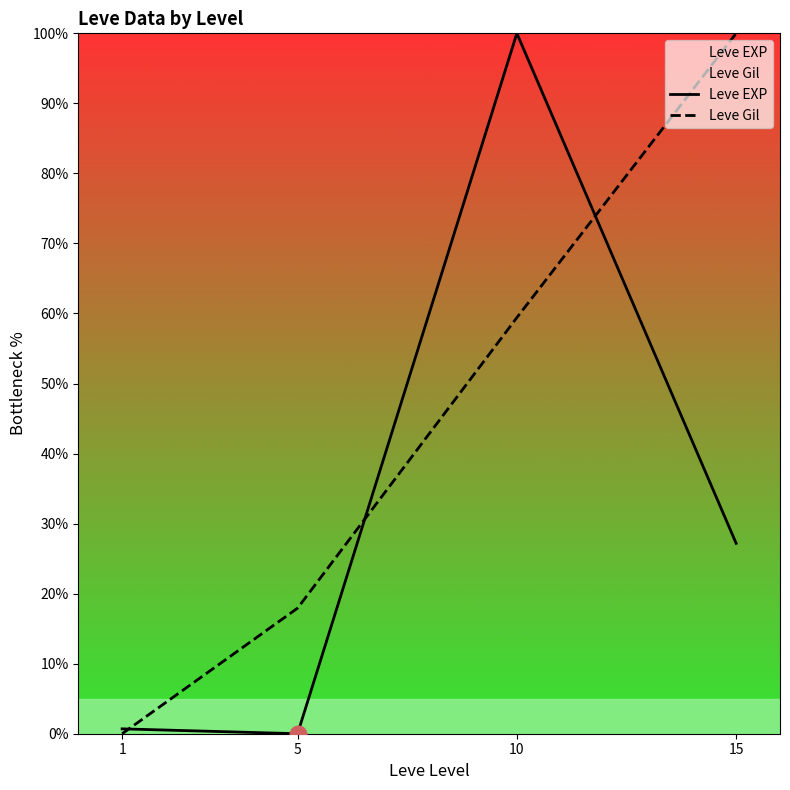

Reading right to left, extract all data points from this chart.

Leve EXP: 27.2	100.0	0.0	0.7
Leve Gil: 100.0	59.4	17.9	0.0